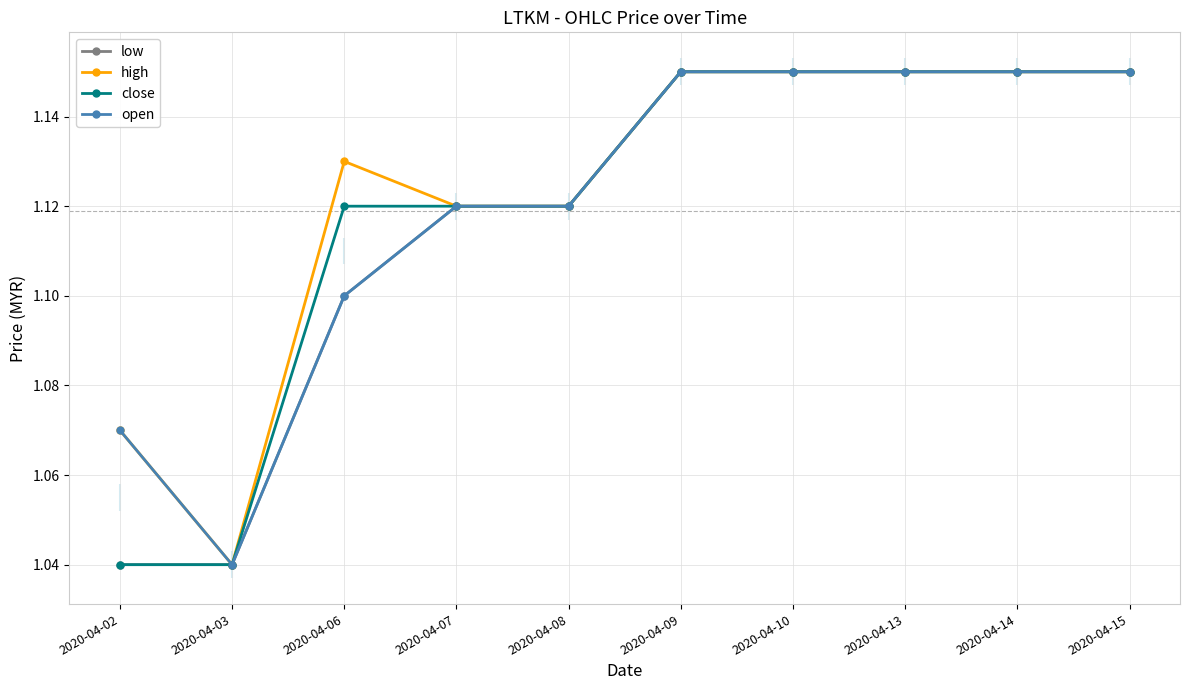

Which series has the largest total across all categories?

high